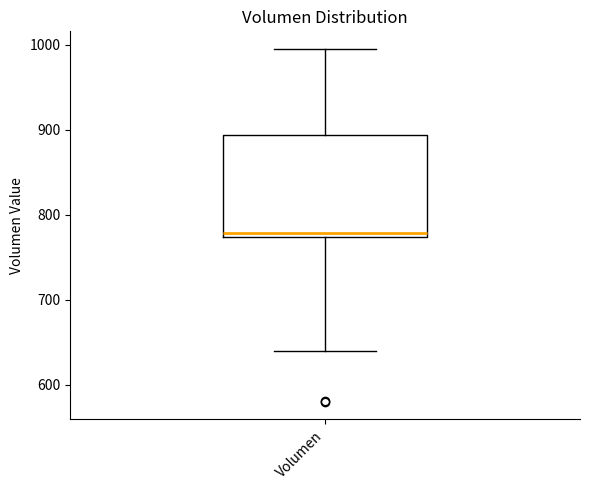

Transcribe this box plot: give where the median line is, the range the box spans, and where the two whiskers end, as read against the y-axis. The values are not printed on the chart, so give them approximately, as read against the axis.

median 780, box 770 to 890, whiskers 640 to 1000